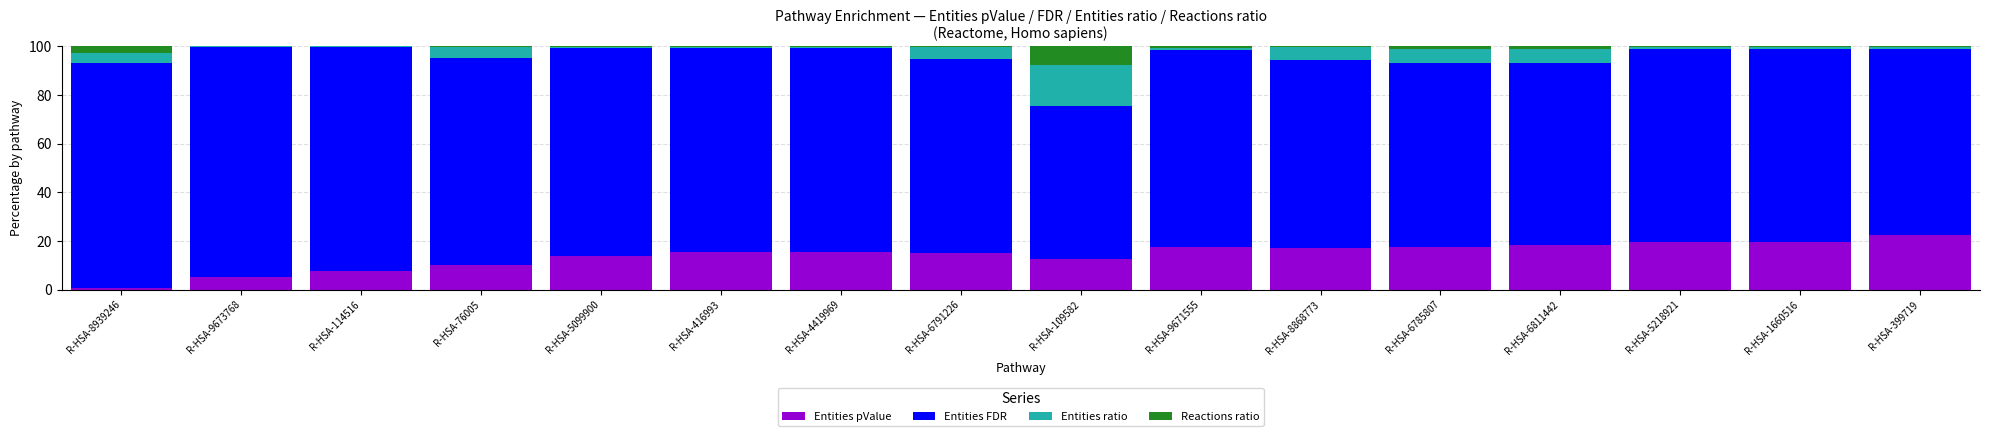

What is the sum of all Entities pValue values?

227.6